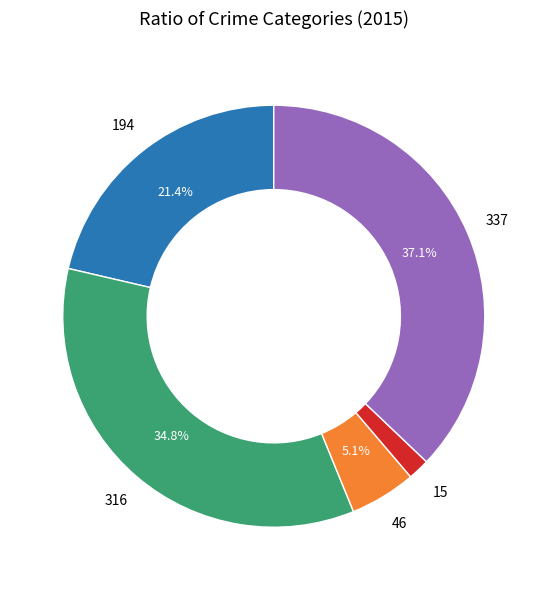

Is there a majority slice in this chart?

No